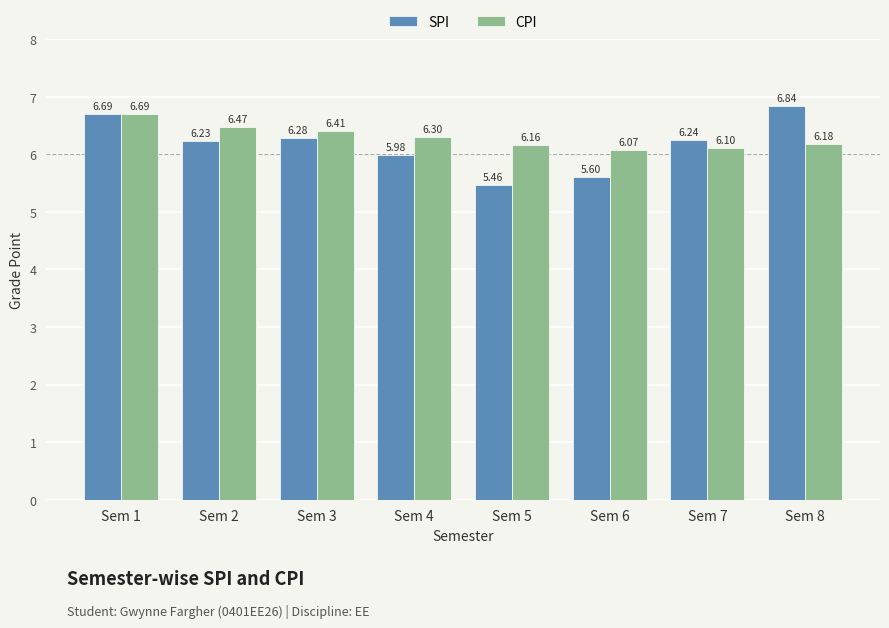

Which label corresponds to the largest value in the chart?

Sem 8